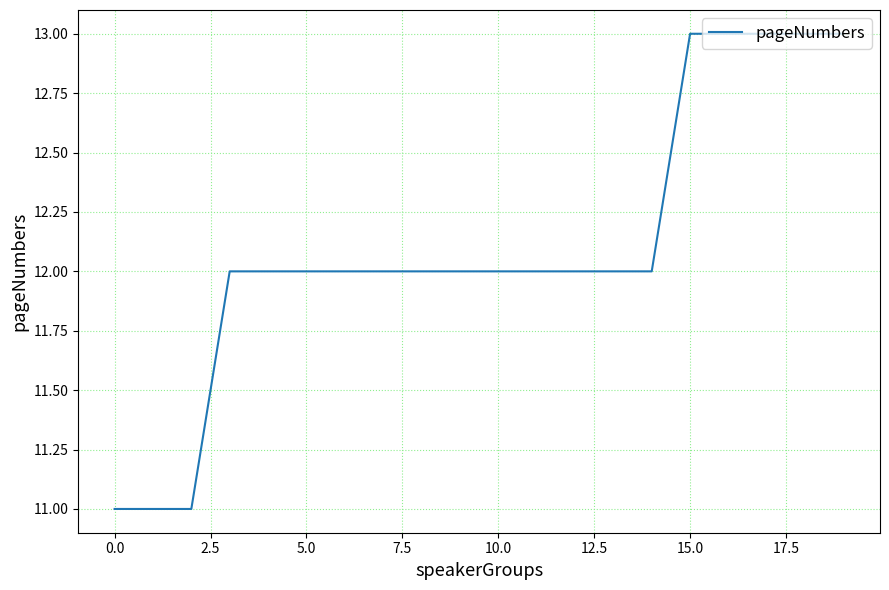

What is the greatest value displayed?

13